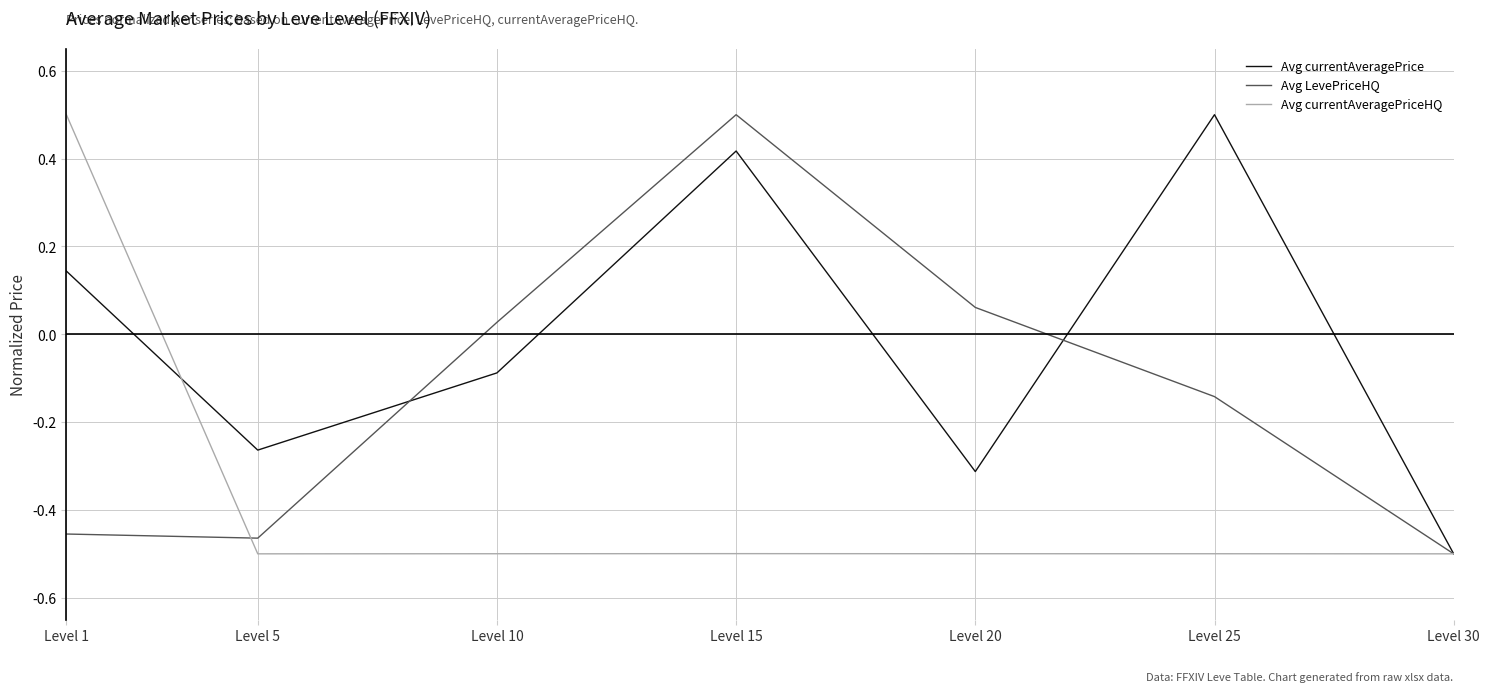

Where does the Avg currentAveragePrice series first go above 0?

Level 1